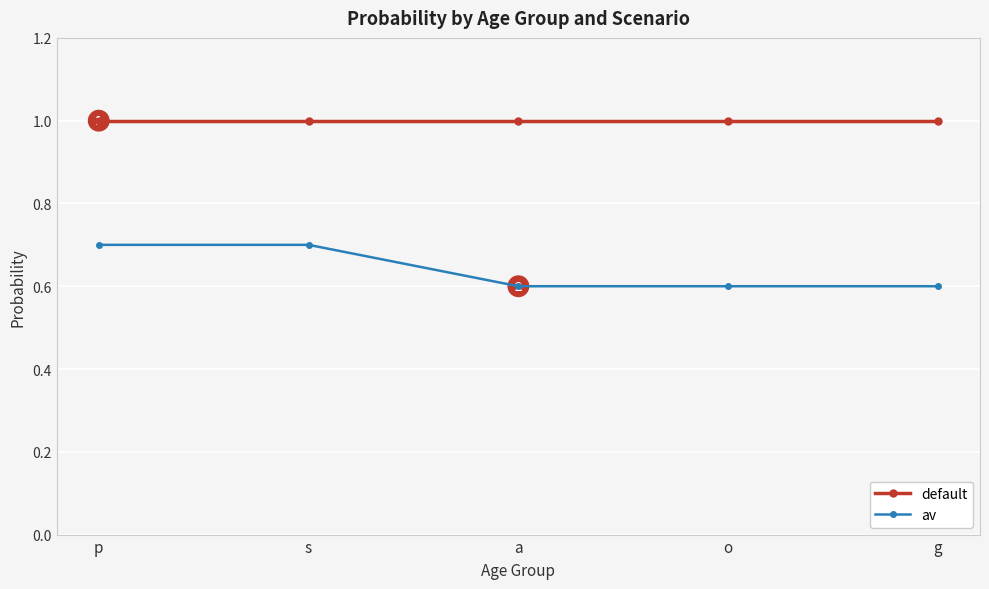

Reading left to right, what are all the values shown in this chart?

default: 1.0	1.0	1.0	1.0	1.0
av: 0.7	0.7	0.6	0.6	0.6